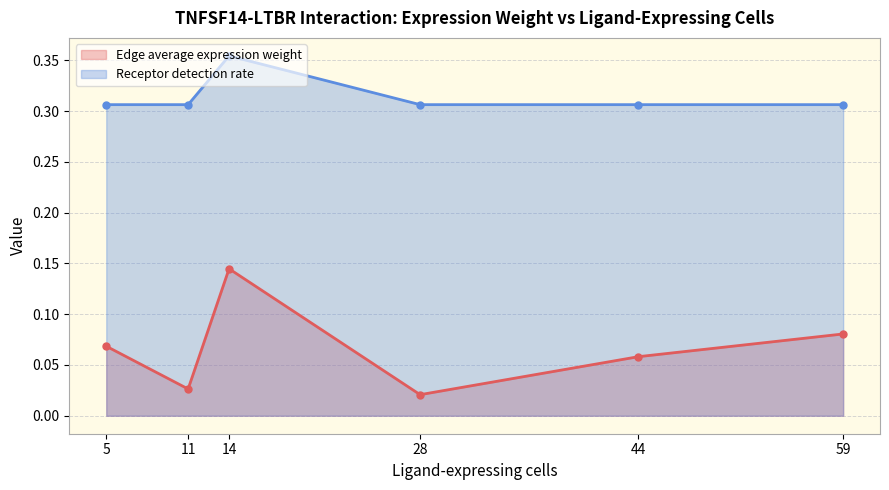

Where is the first local maximum for Receptor detection rate?

3